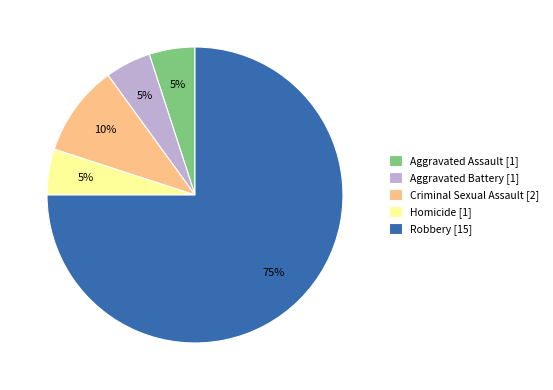

What is the ratio of the value at Aggravated Battery [1] to the value at Criminal Sexual Assault [2]?

0.5